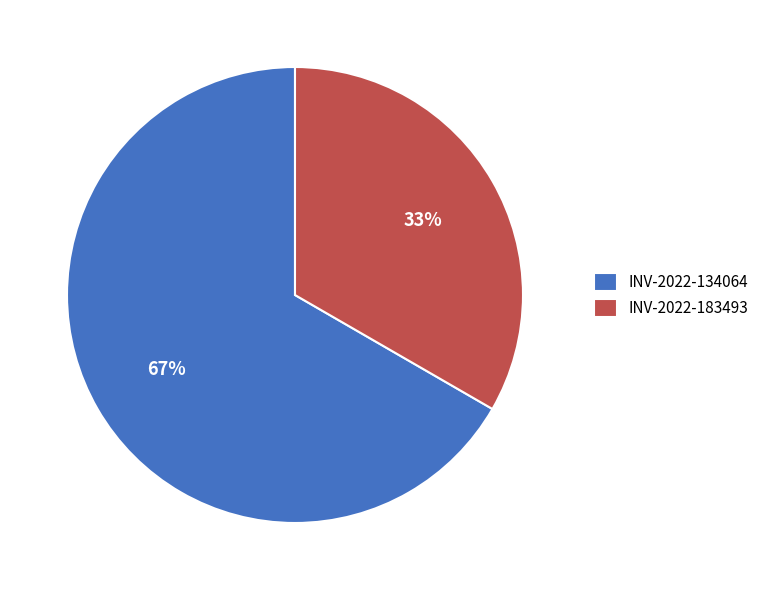

How many segments does this pie chart have?

2